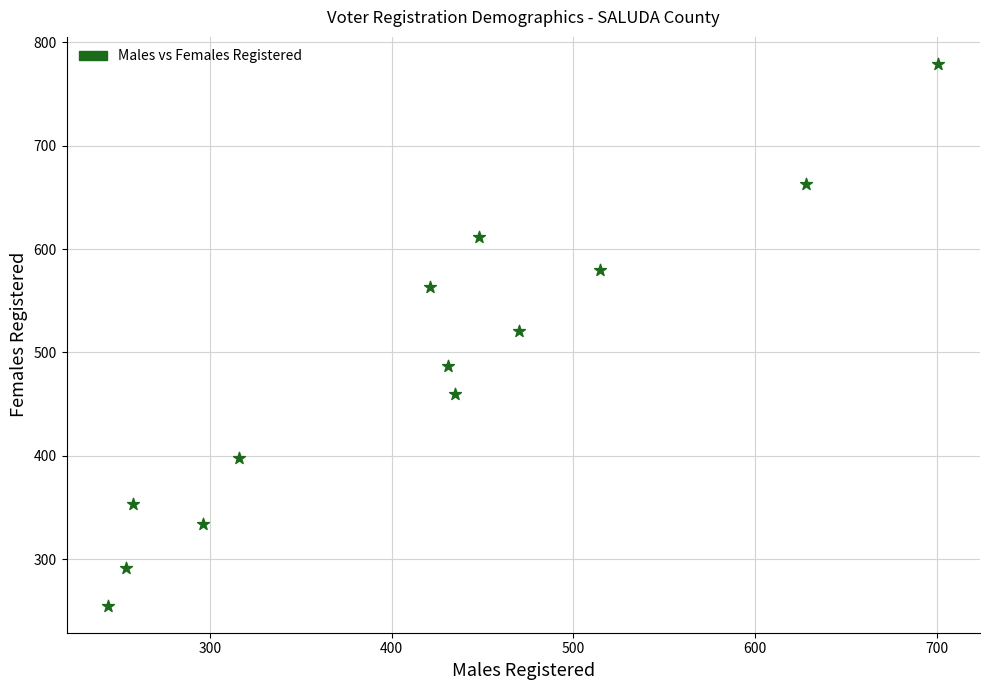

What is the range of X values (max minus min)?

457